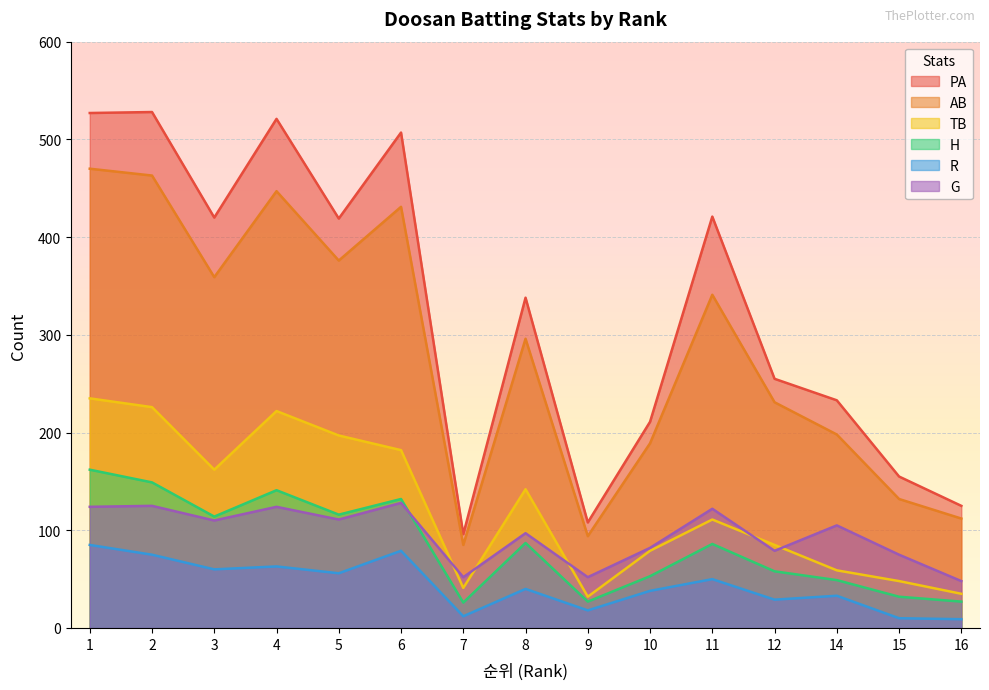

List the labels in order of G value, largest first.

6, 2, 1, 4, 11, 5, 3, 14, 8, 10, 12, 15, 7, 9, 16